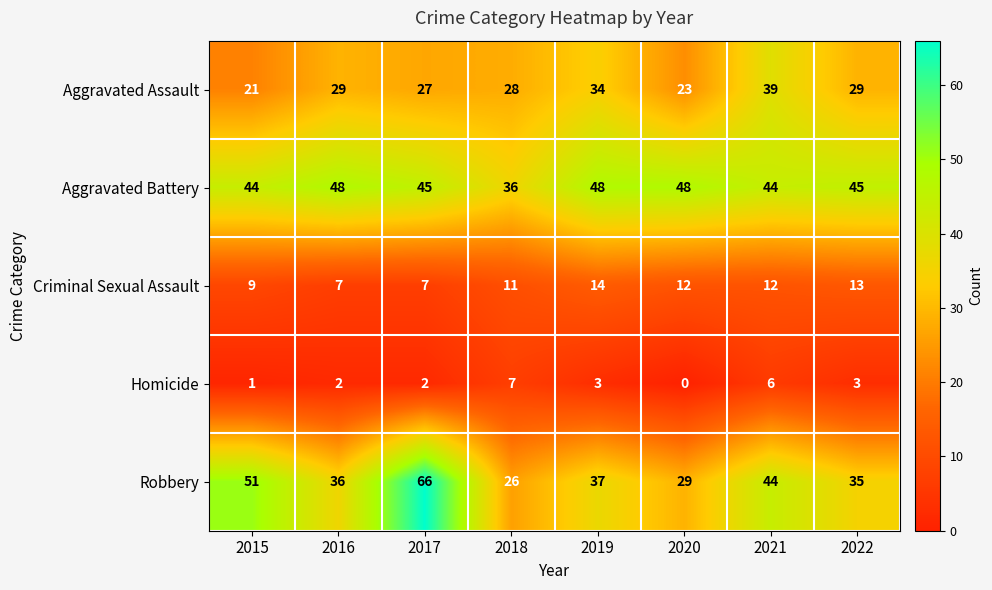

Rank the categories by Robbery value from highest to lowest.

2017, 2015, 2021, 2019, 2016, 2022, 2020, 2018